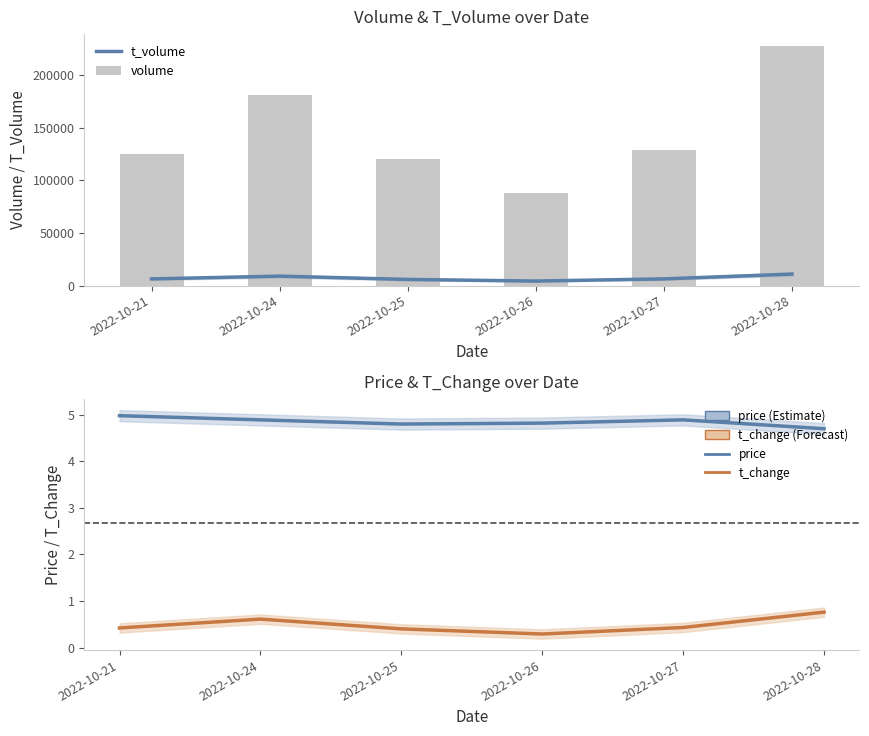

Reading left to right, extract all data points from this chart.

t_volume: 6274.0	8923.0	5772.0	4256.0	6308.0	10862.0
volume: 125240.0	181166.0	119958.0	87832.0	129113.0	227571.0
price: 5.0	4.9	4.8	4.8	4.9	4.7
t_change: 0.4	0.6	0.4	0.3	0.4	0.8